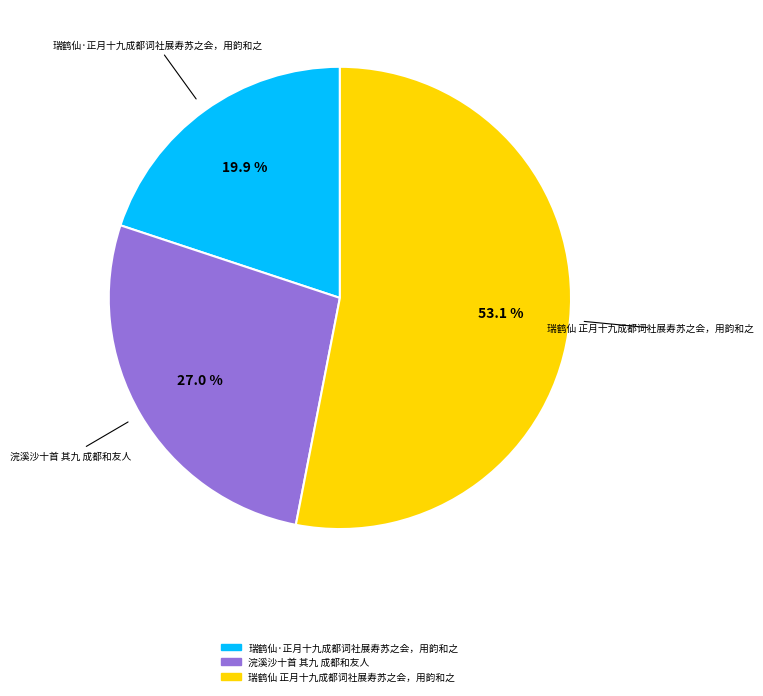

To the nearest percent, what is the difference between the largest and smallest slice percentages?

33%